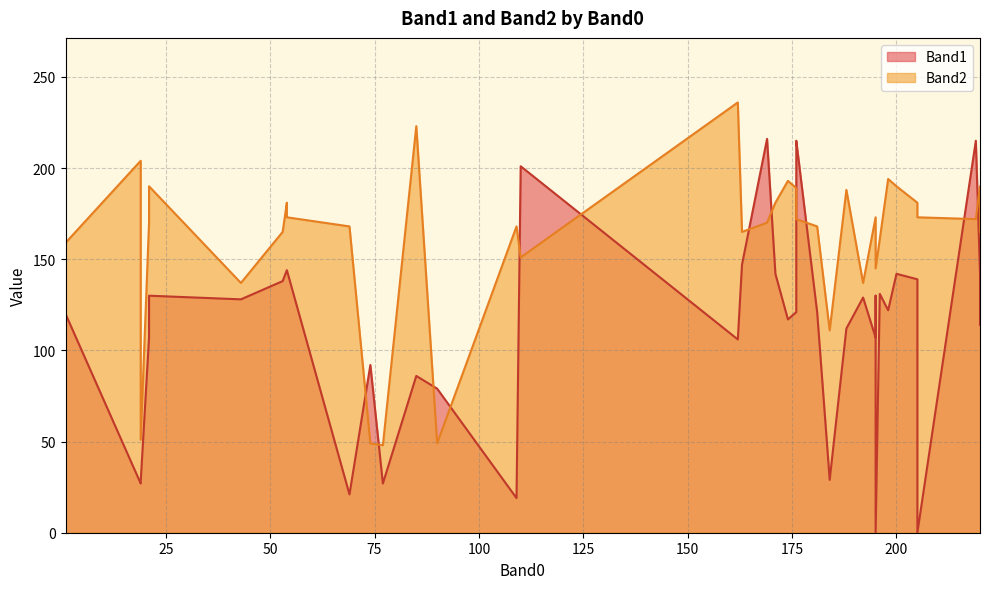

Reading left to right, list all the values displayed in this chart.

Band1: 196=131	176=121	21=107	205=139	43=128	219=215	174=117	162=106	200=142	176=121	192=129	176=206	188=112	176=215	198=122	169=216	195=107	195=130	163=147	220=142	205=0	181=121	54=144	220=114	21=130	53=138	195=0	171=142	54=144	69=21	109=19	1=120	90=79	85=86	74=92	19=27	19=28	184=29	77=27	110=201
Band2: 196=161	176=189	21=170	205=181	43=137	219=172	174=193	162=236	200=190	176=172	192=137	176=172	188=188	176=172	198=194	169=170	195=173	195=173	163=165	220=190	205=173	181=168	54=181	220=165	21=190	53=165	195=145	171=181	54=173	69=168	109=168	1=159	90=49	85=223	74=49	19=204	19=51	184=111	77=48	110=151